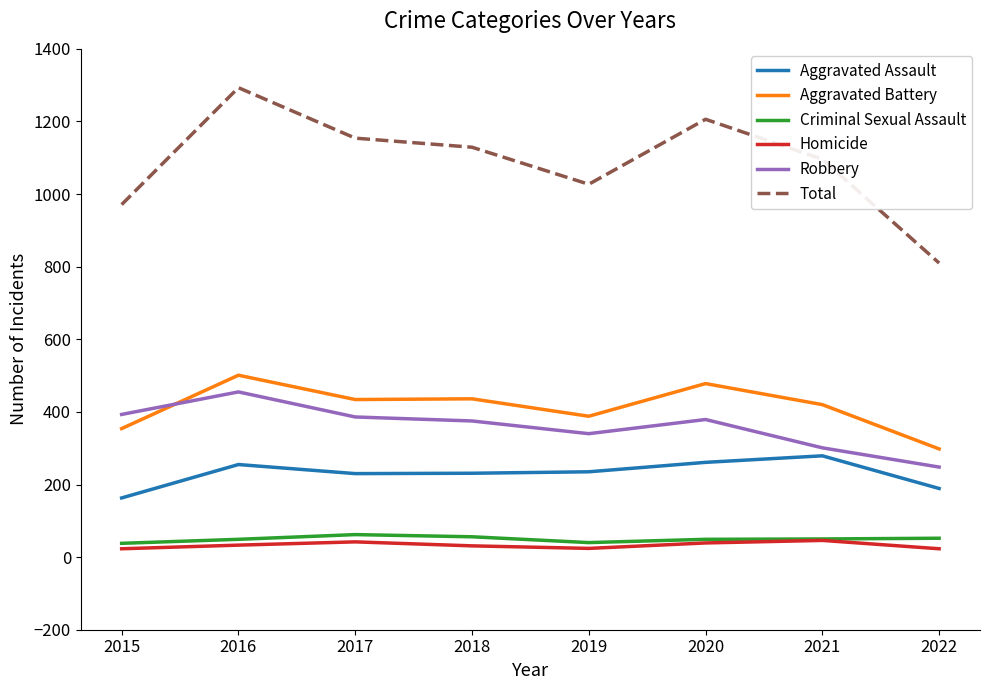

How many lines are shown in the chart?

6